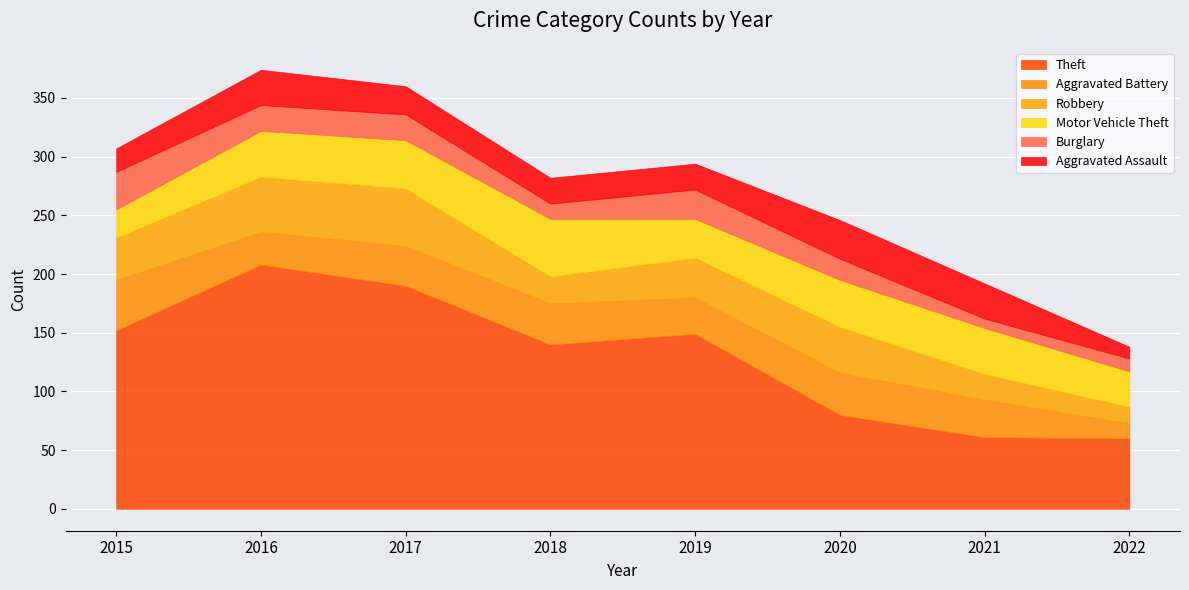

At how many categories does at least one series exceed 65?

6